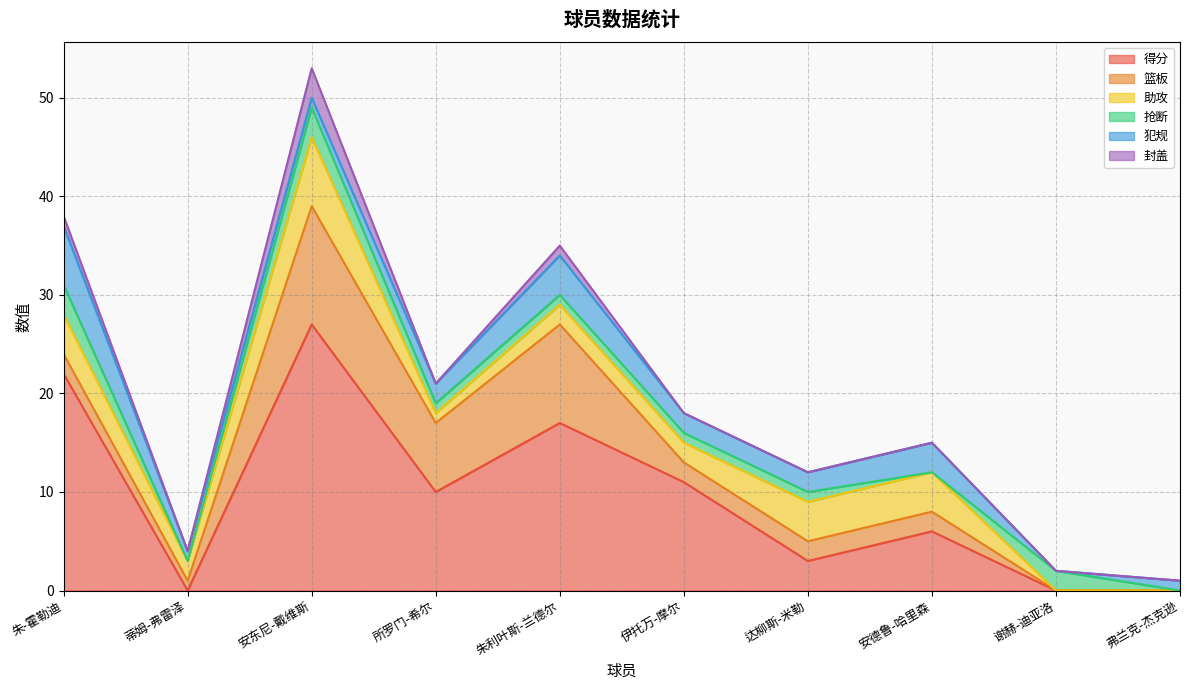

The 得分 series shows 27 at 安东尼-戴维斯. True or false?

True